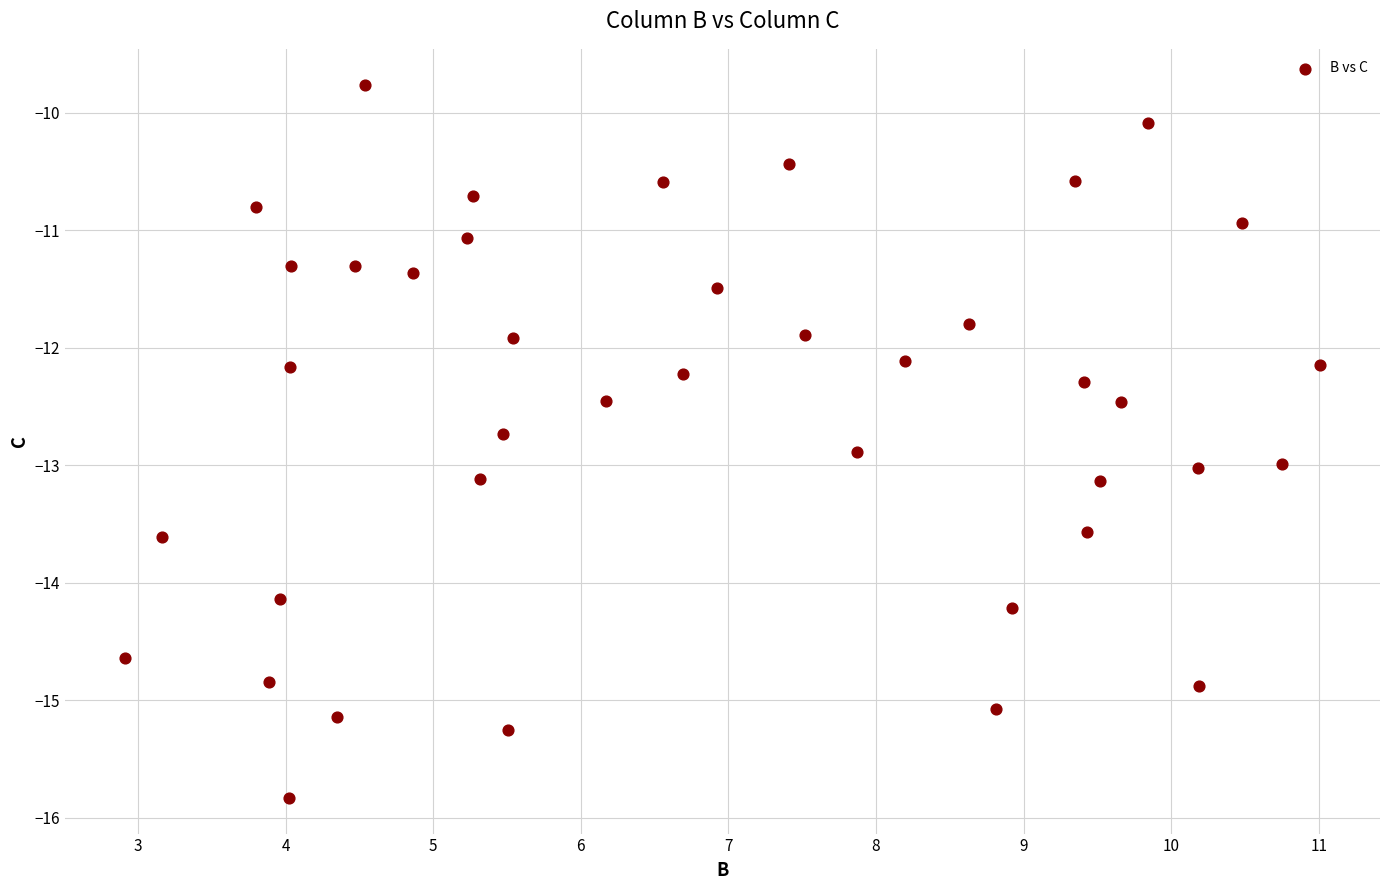

What is the range of X values (max minus min)?

8.1